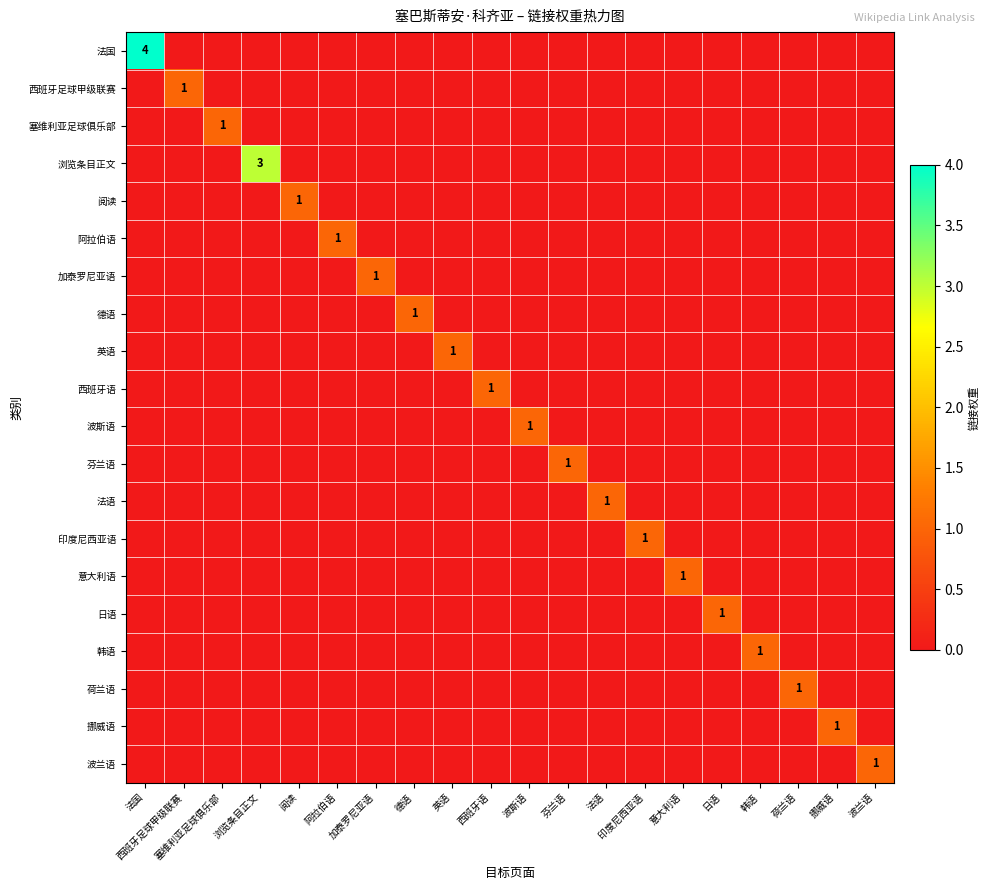

What is the difference between the highest and lowest values at 印度尼西亚语?

1